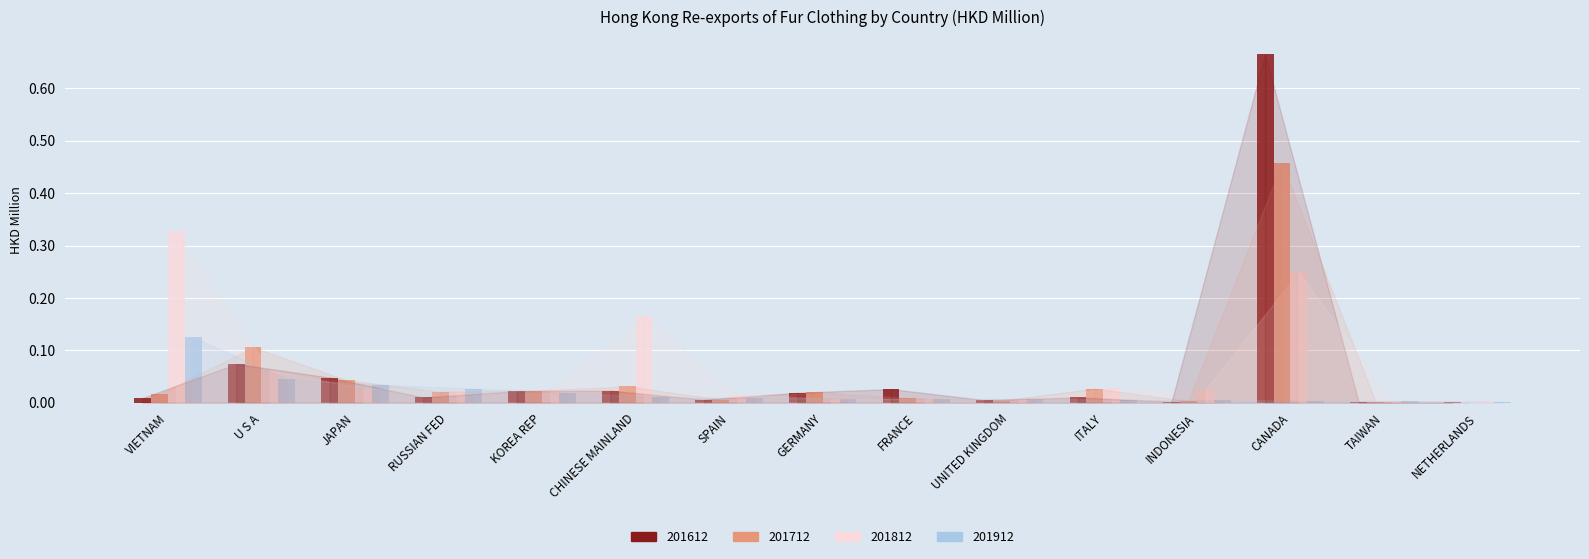

Is it true that 201712 equals 0.0 at INDONESIA?

True